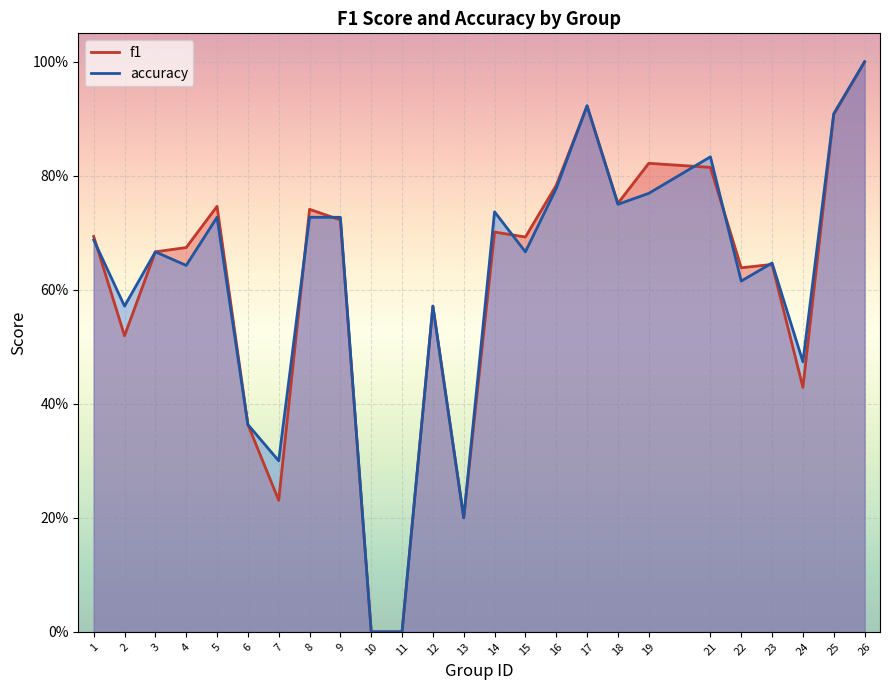

True or false: accuracy has a value of 0.3 at 7.

True